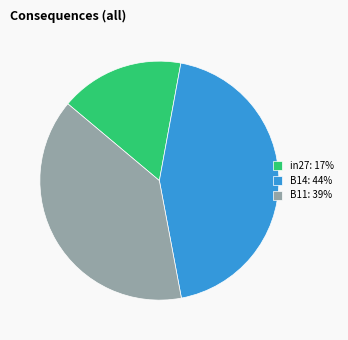

Does any single category account for the majority?

No